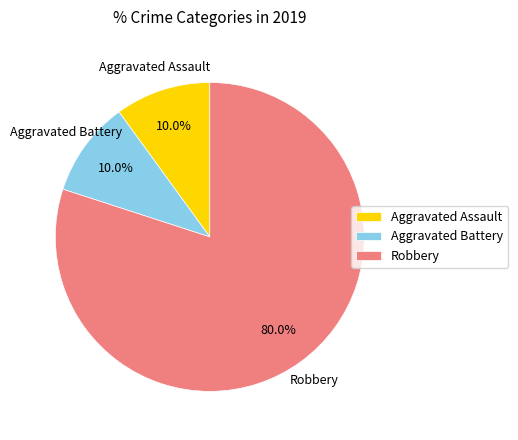

True or false: Aggravated Battery accounts for 10% of the total.

True